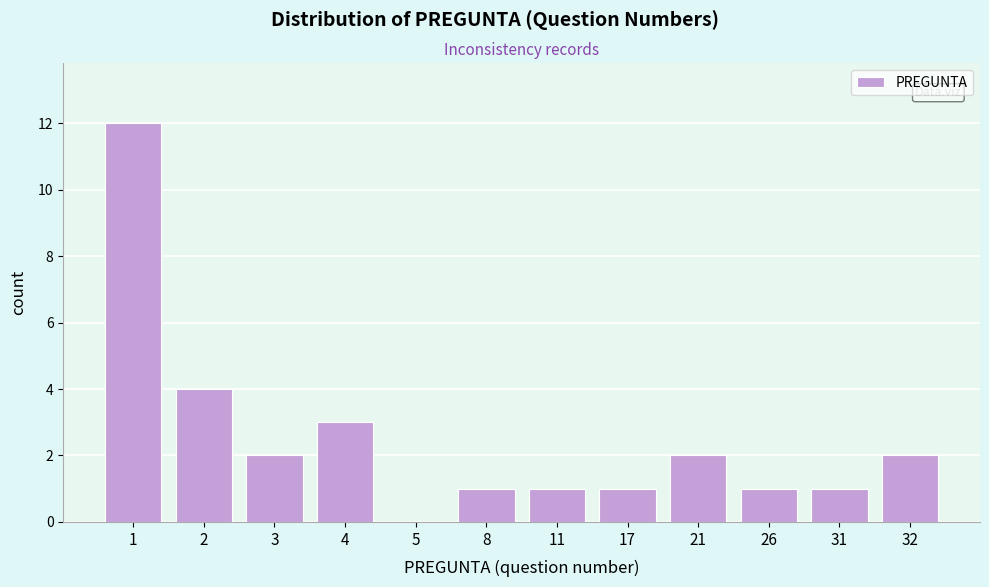

Reading right to left, transcribe all the data shown in this chart.

32=2	31=1	26=1	21=2	17=1	11=1	8=1	5=0	4=3	3=2	2=4	1=12